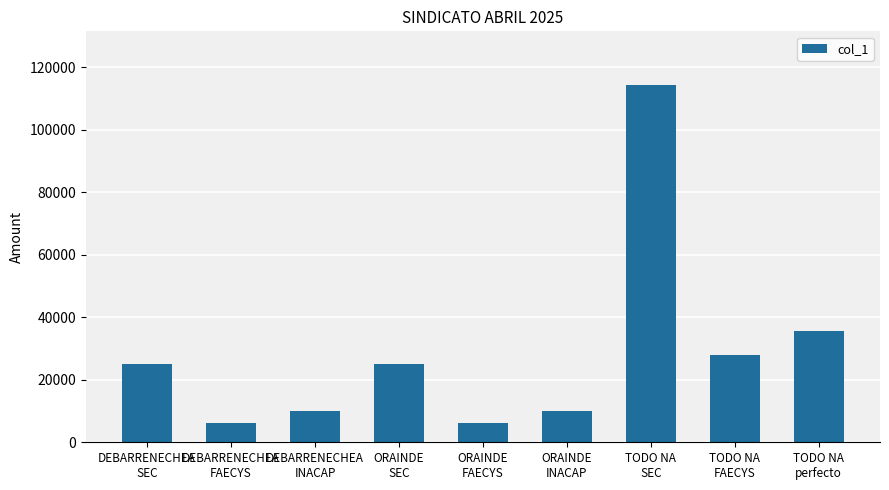

What is the greatest value displayed?

114346.1